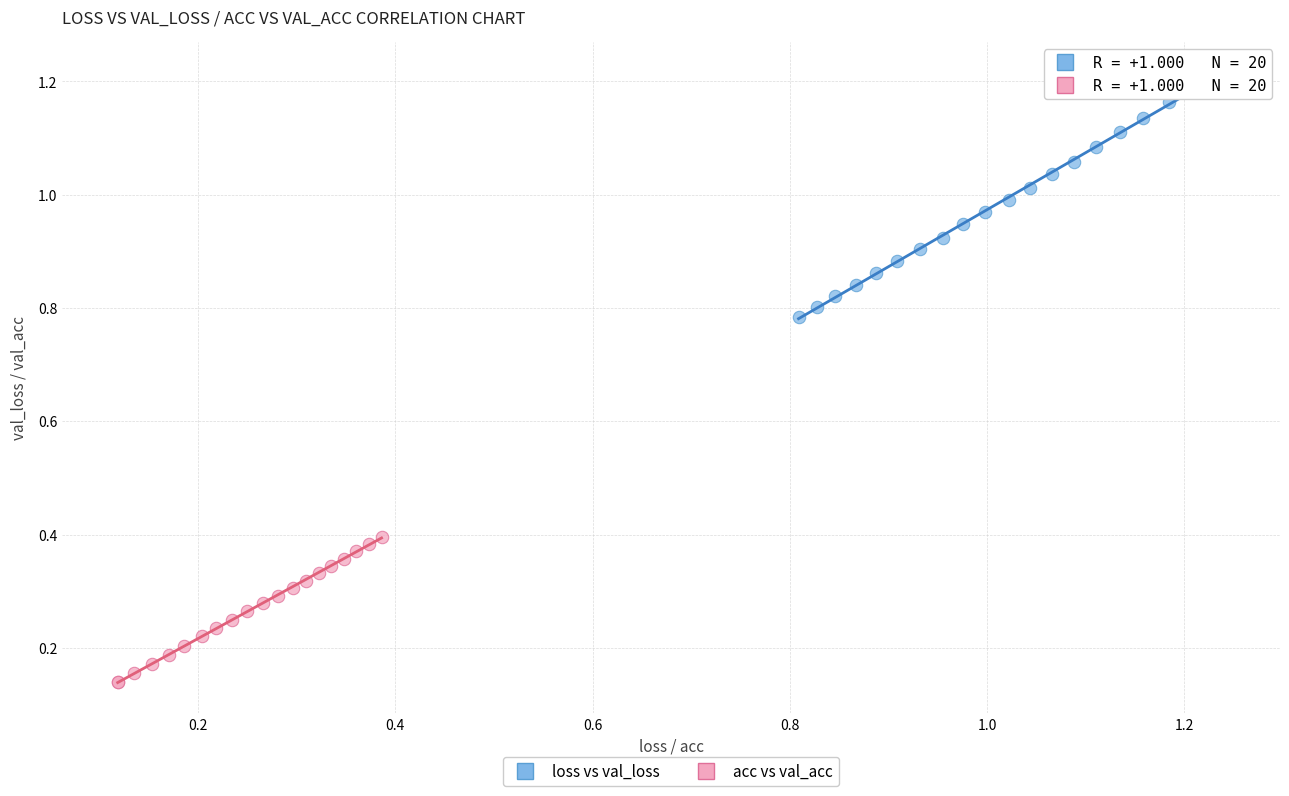

What are all the series names shown in the legend?

loss vs val_loss, acc vs val_acc